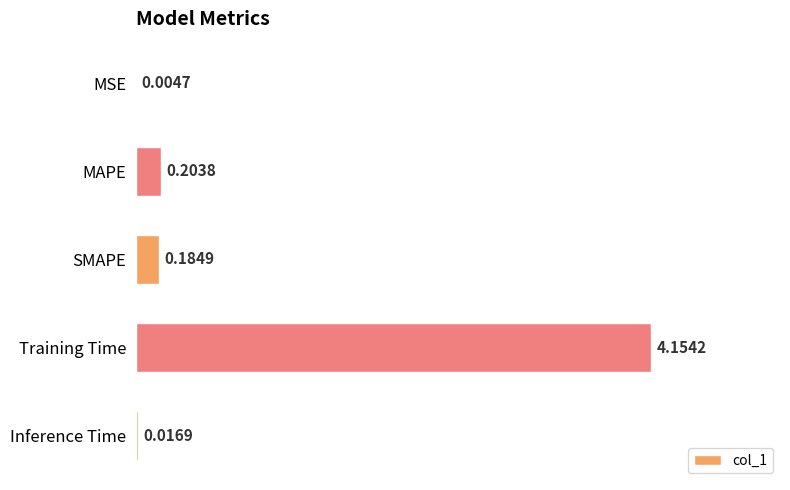

What is the sum of all values?

4.6